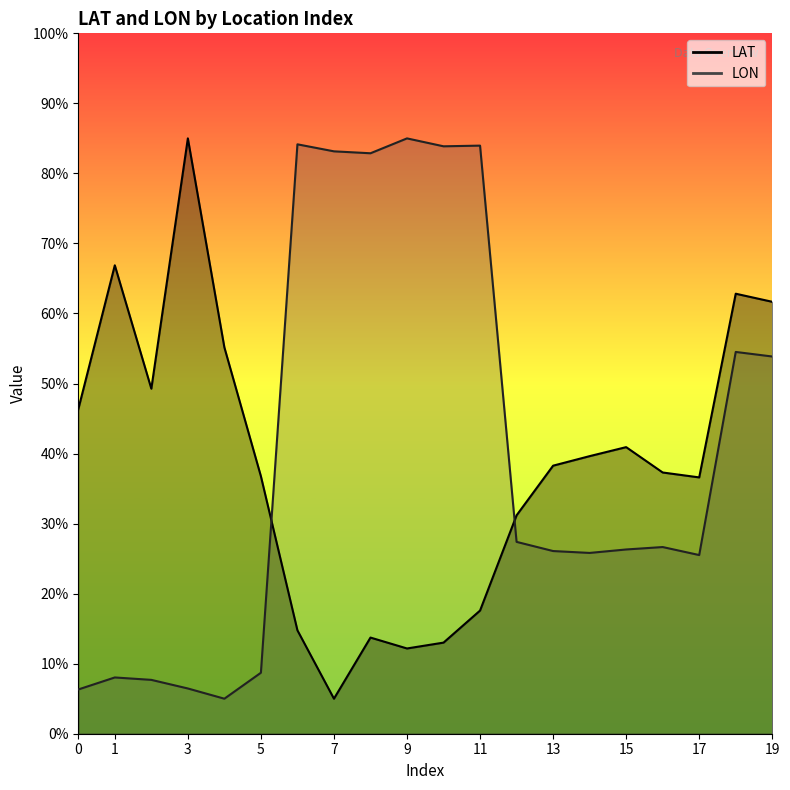

Rank the series by their average value, from highest to lowest.

LON, LAT